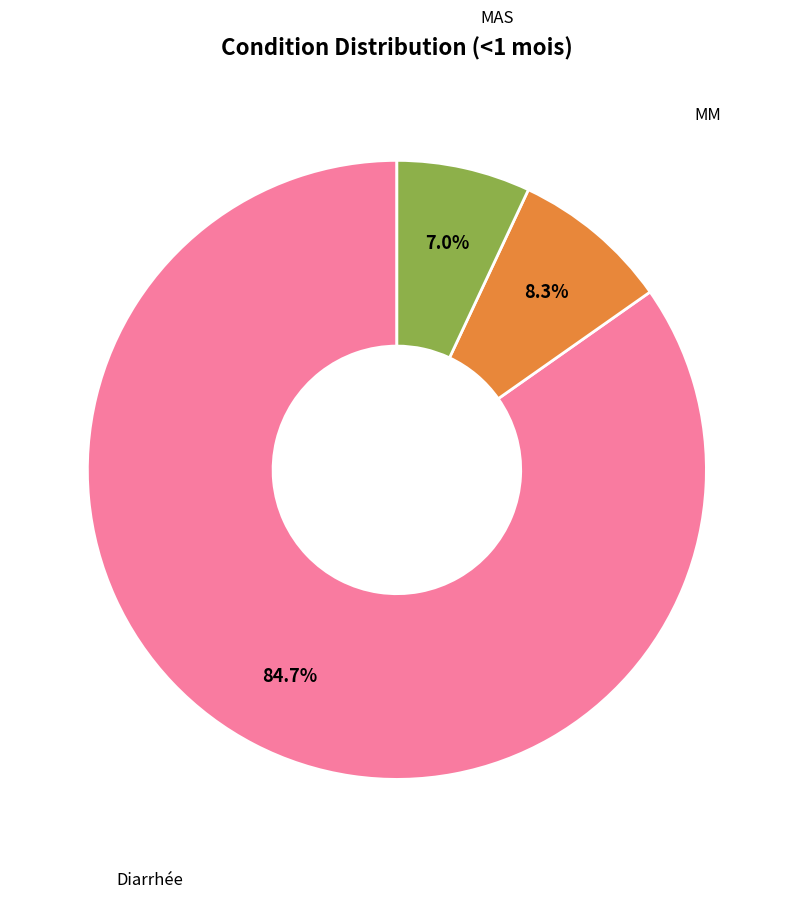

Does any single category account for the majority?

Yes